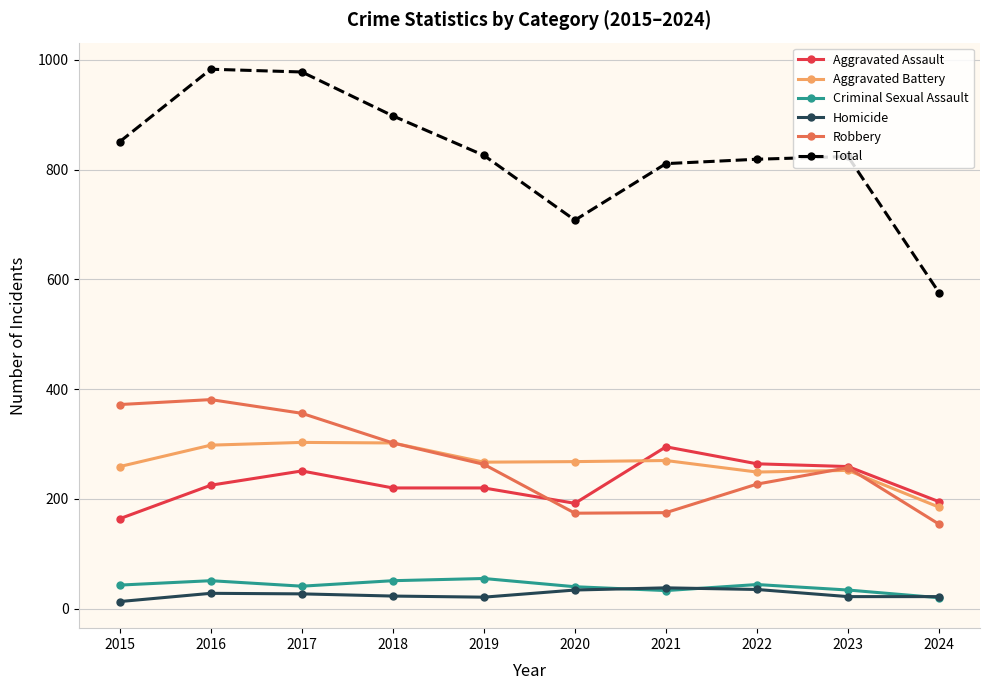

Which series ends up on top after the final intersection of Homicide and Criminal Sexual Assault?

Homicide